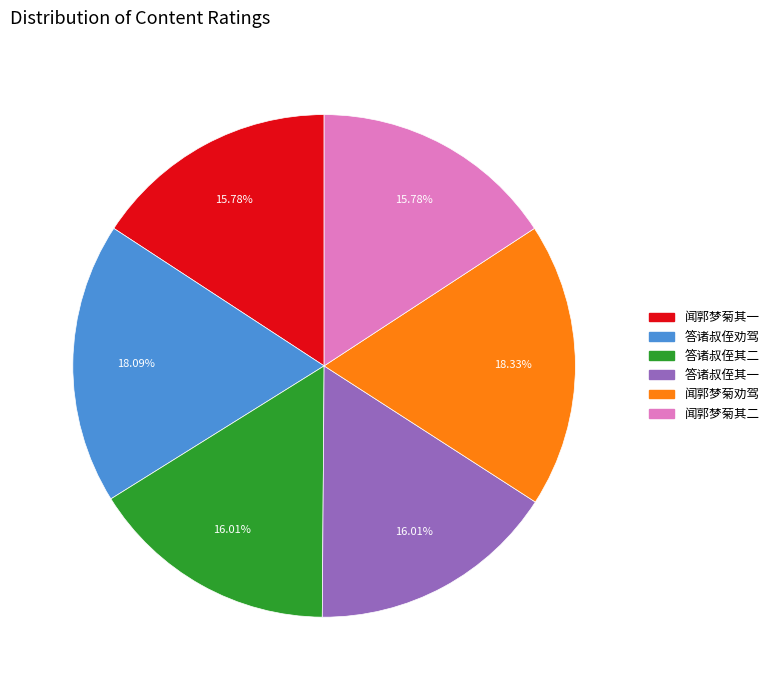

Is there any slice that represents more than half of the pie?

No